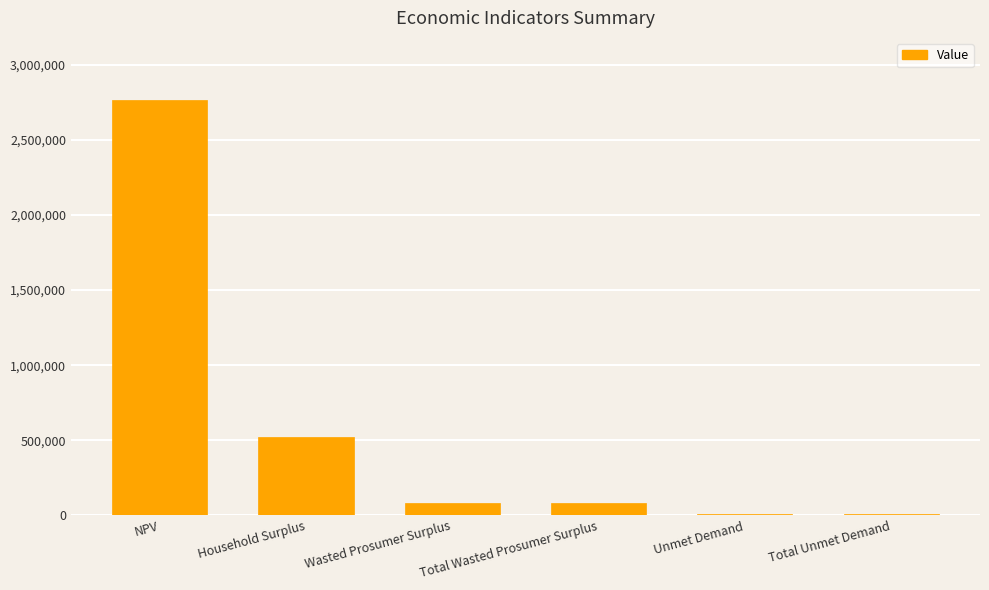

Which category has the highest value across all series?

NPV